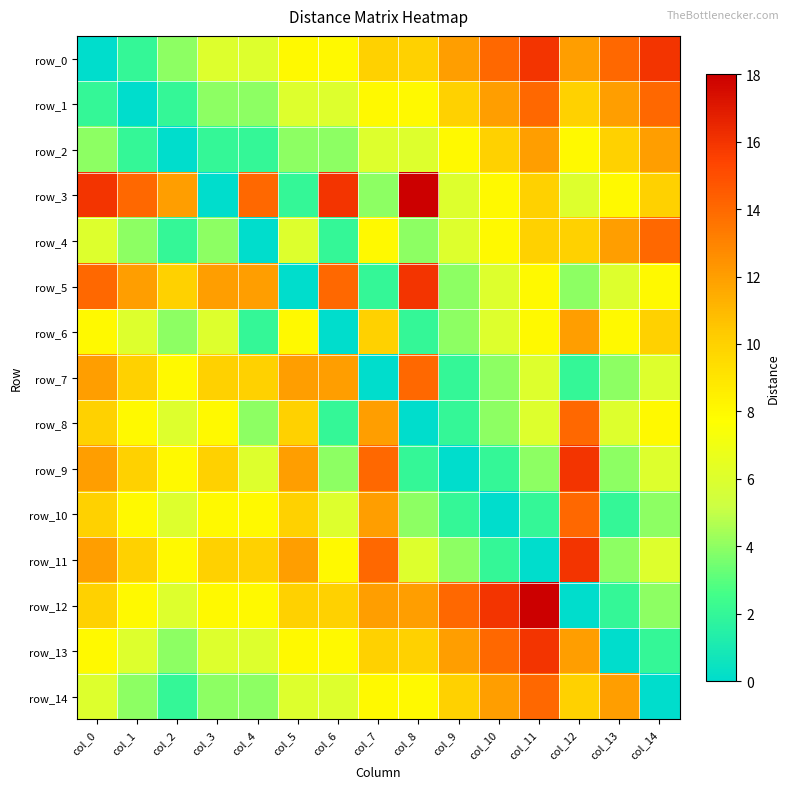

Which series has the widest spread of values?

row_3